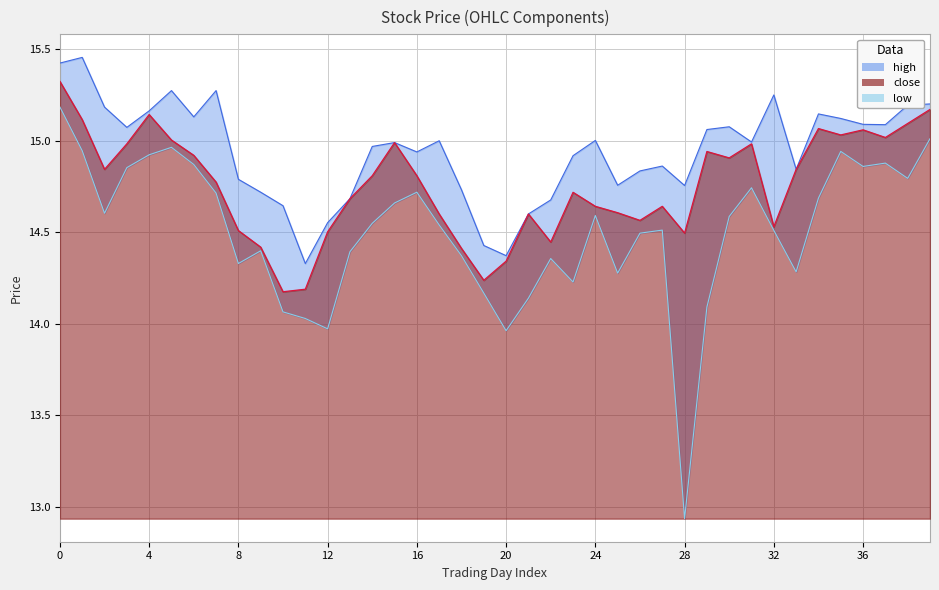

What is the difference between the second highest and minimum values in the close_line series?

1.0